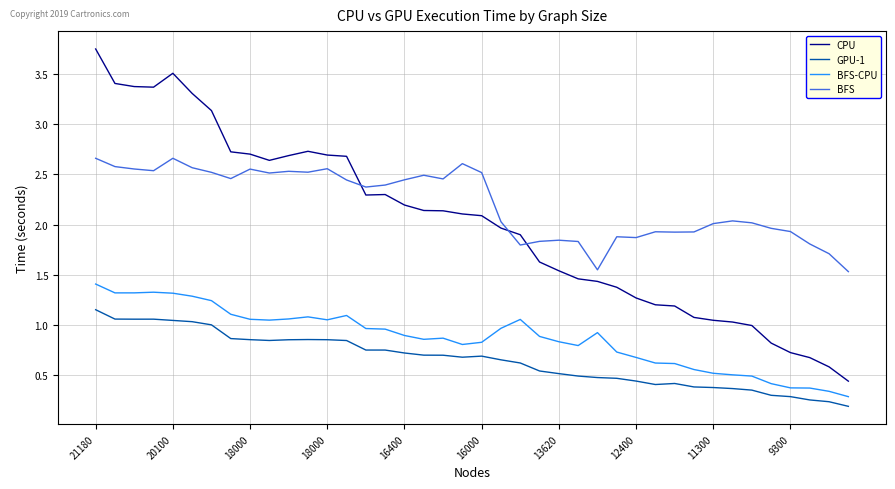

True or false: BFS and CPU cross at least once.

True